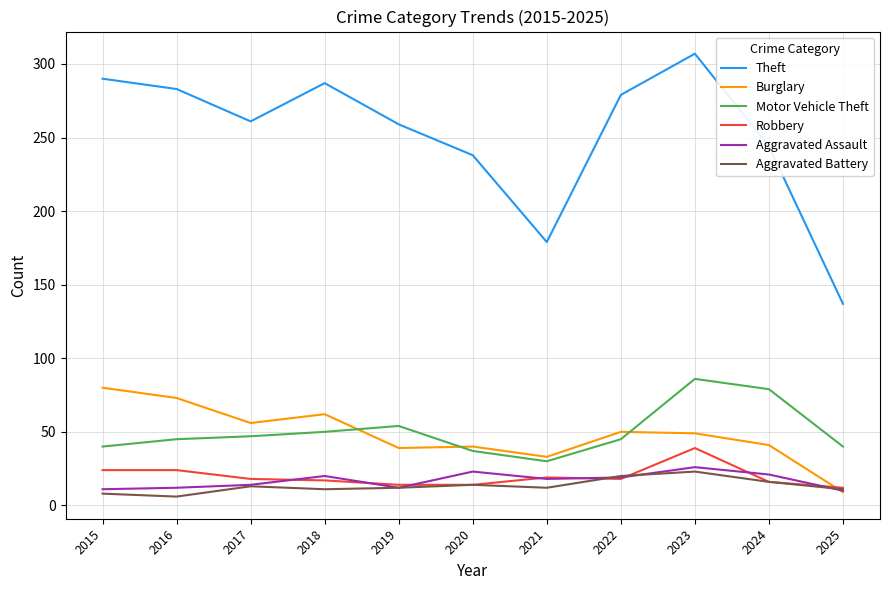

What is the spread (max minus min) of values at 2020?

224